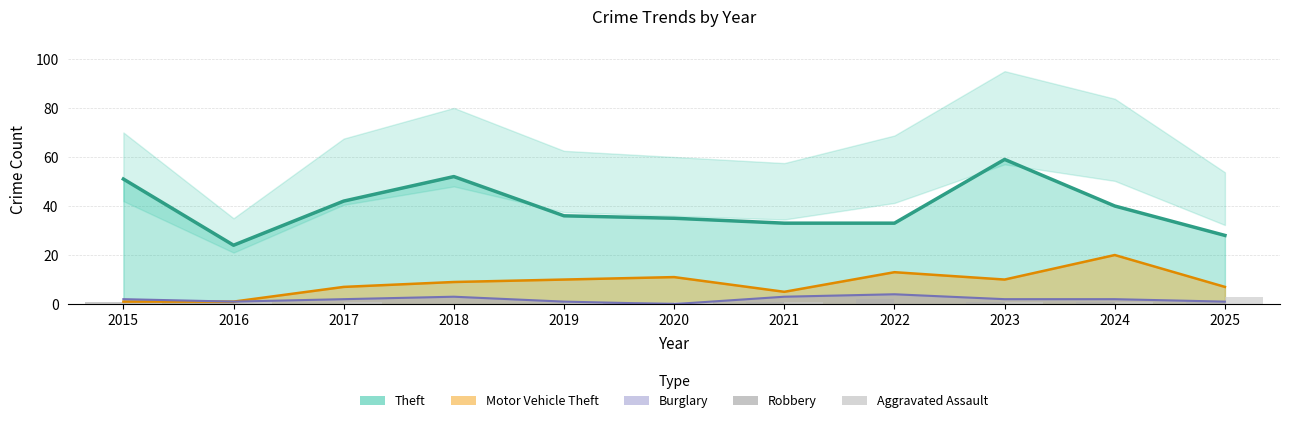

What is the value of the Burglary (line) bar at the 3rd from the left?

2